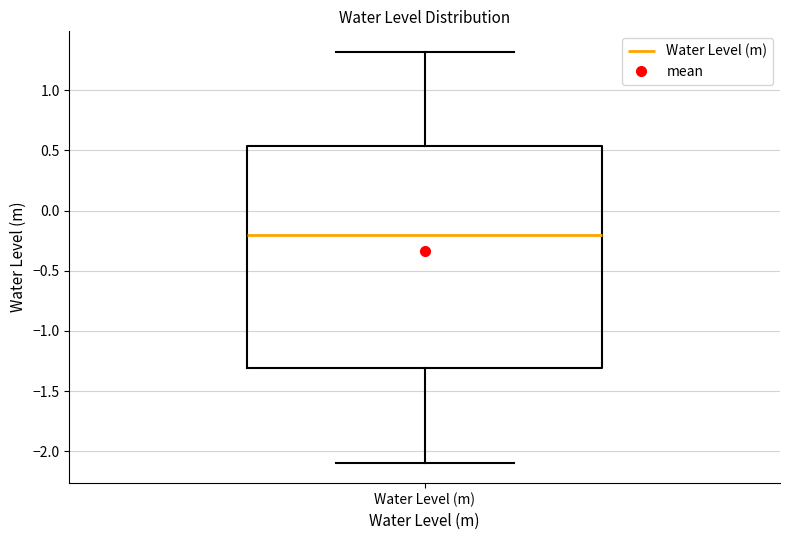

Where is the lower edge of the box for Water Level (m) on the y-axis? The values are not printed on the chart, so give them approximately, as read against the axis.

-1.30